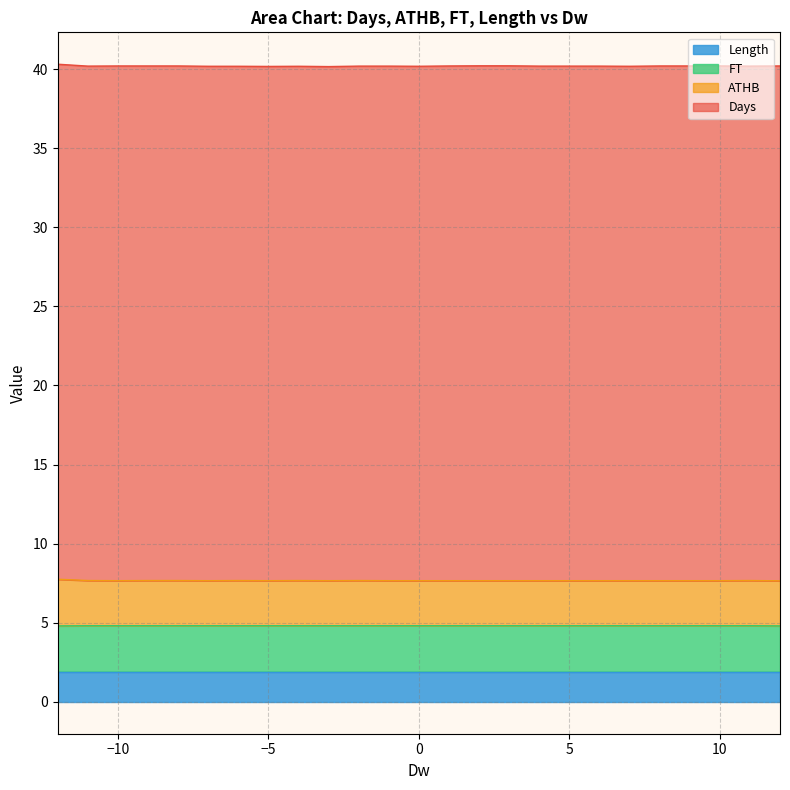

True or false: FT has more than 0 points higher than both neighbors.

False